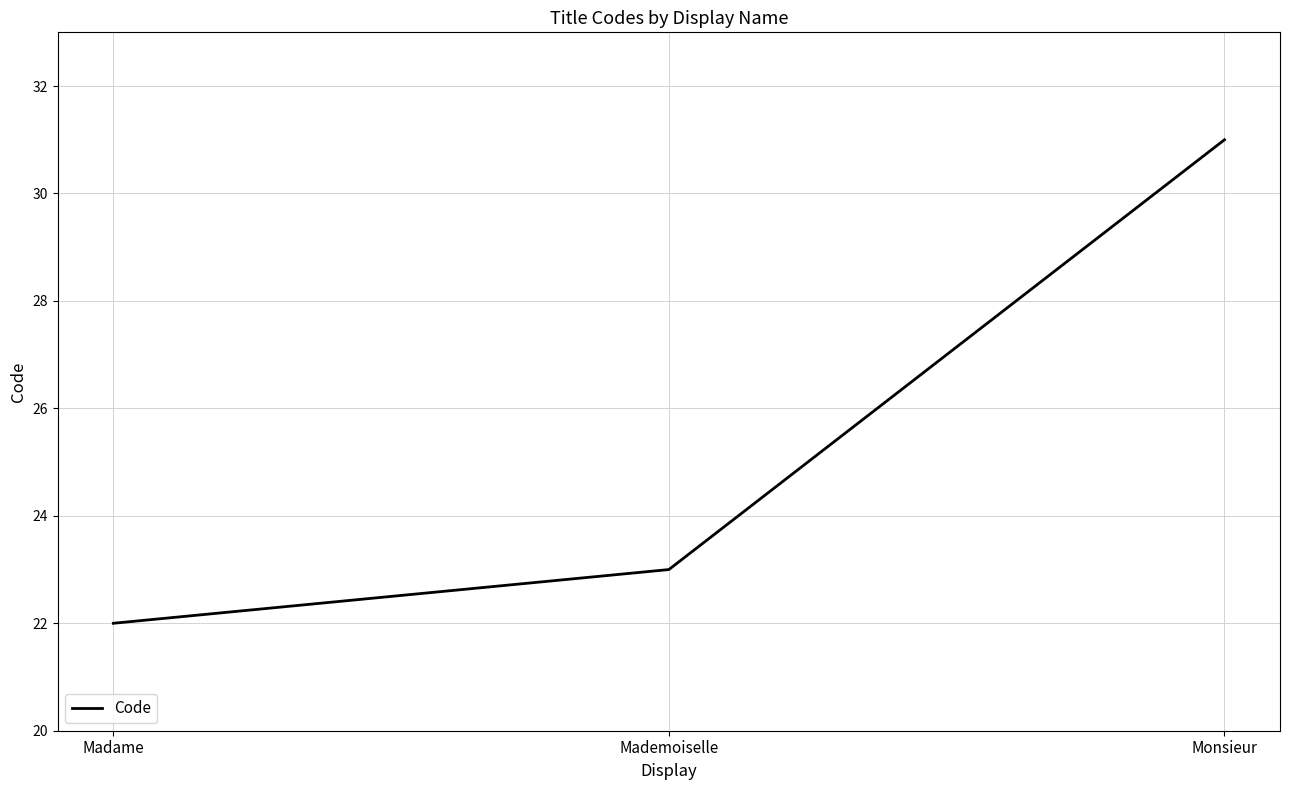

Reading left to right, transcribe all the data shown in this chart.

22	23	31